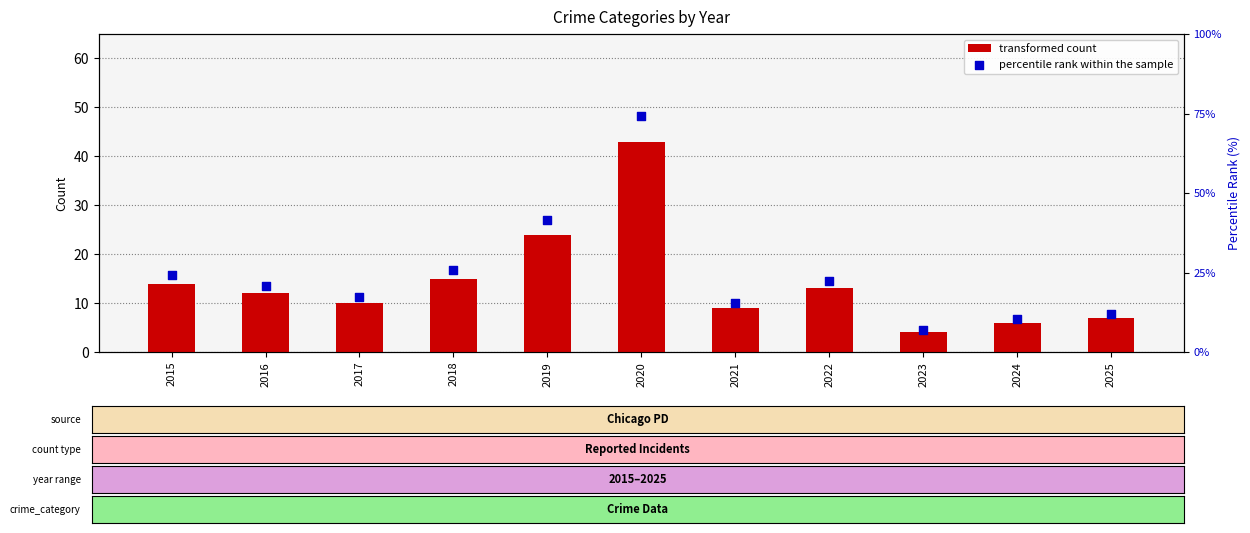

Which series has the widest spread of Y values?

percentile rank within the sample